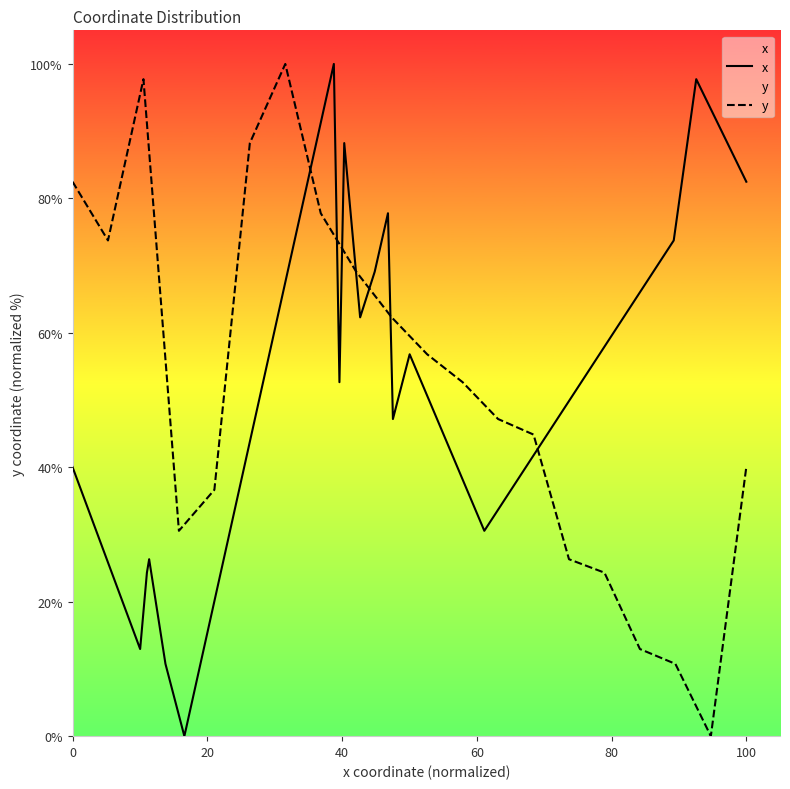

What is the difference between the maximum and minimum values in the y series?

100.0